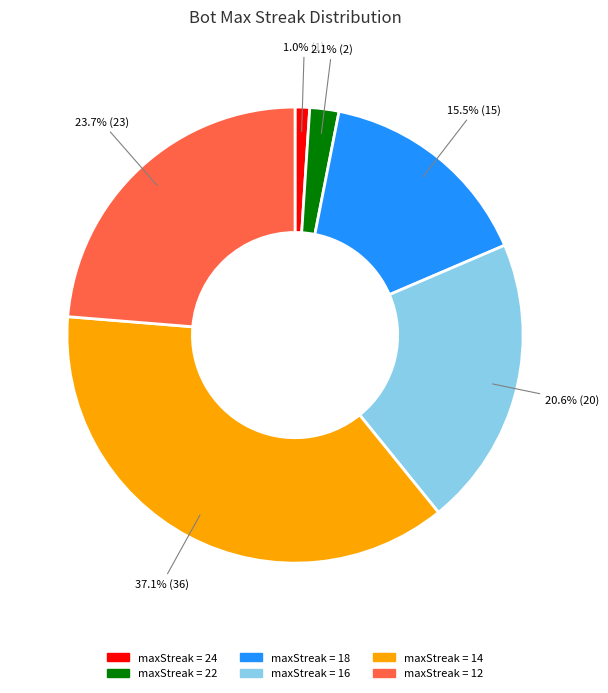

Is there any slice that represents more than half of the pie?

No